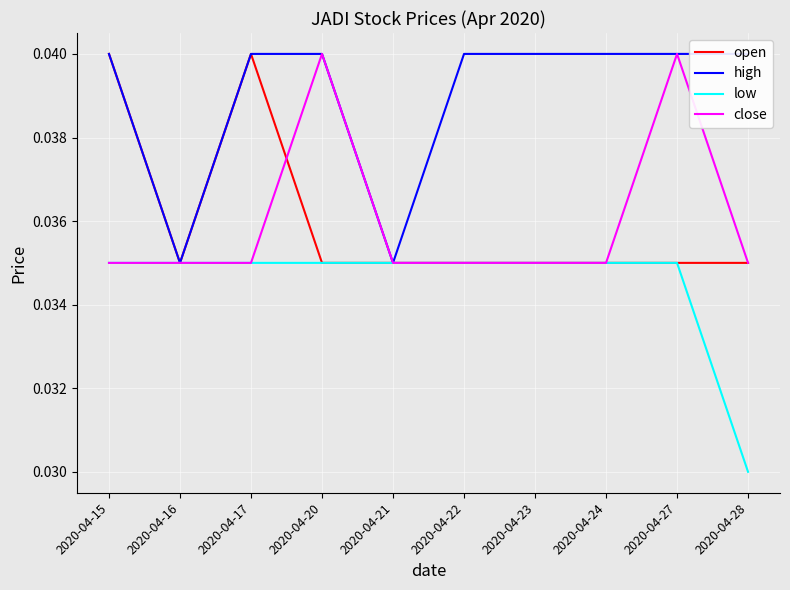

Does the chart display data point markers on the line(s)?

No